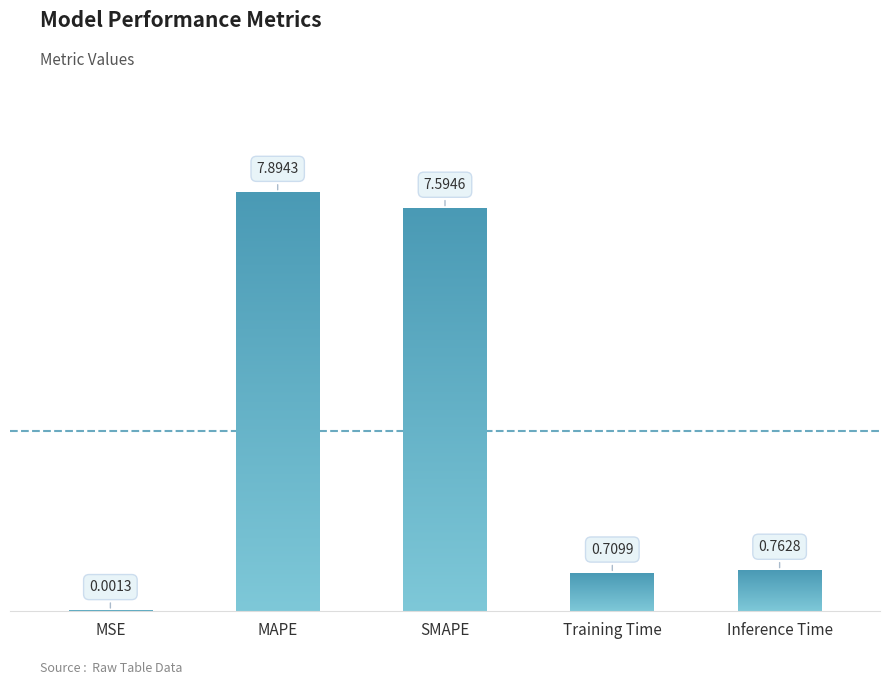

Reading left to right, extract all data points from this chart.

MSE=0.0	MAPE=7.9	SMAPE=7.6	Training Time=0.7	Inference Time=0.8